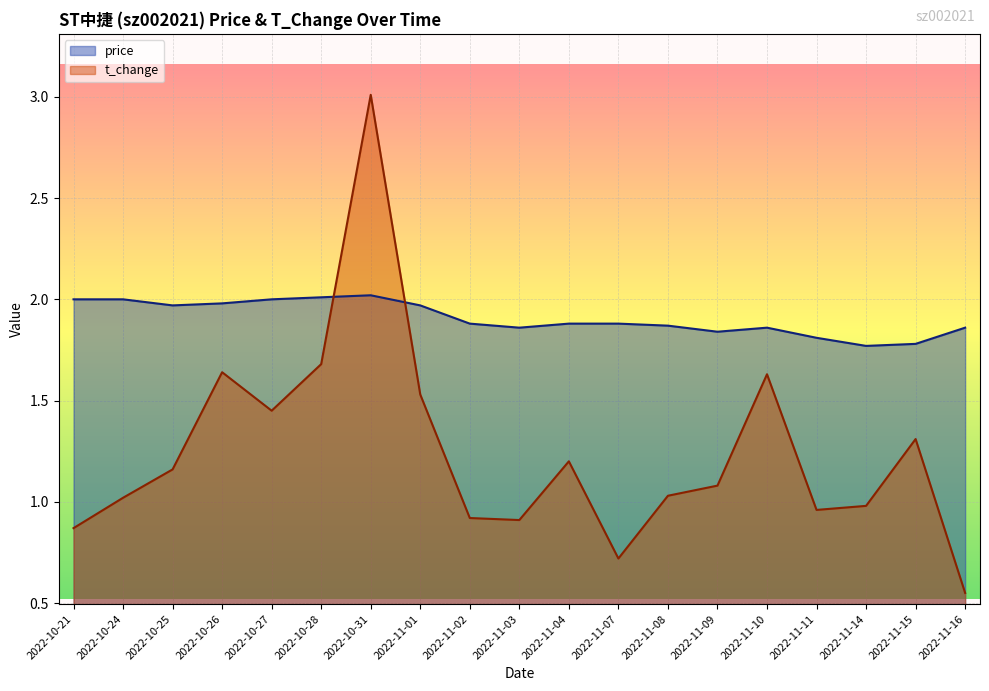

Which series has the largest total across all categories?

price